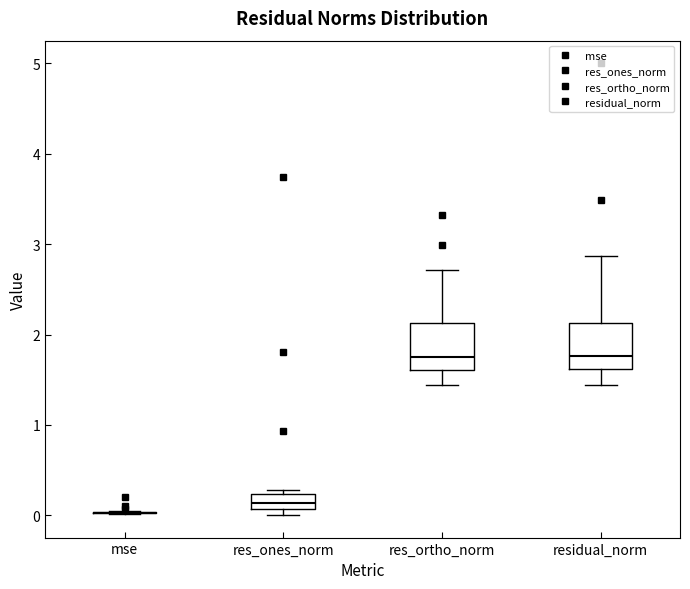

Reading left to right, read every box against the y-axis: the position of its median line, the range the box covers, and the ends of its whiskers. The values are not printed on the chart, so give them approximately, as read against the axis.

mse: box collapsed to a line at 0.0, whiskers 0.0 to 0.0
res_ones_norm: median 0.1 (inside the box), box 0.1 to 0.2, whiskers 0.0 to 0.3
res_ortho_norm: median 1.7, box 1.6 to 2.1, whiskers 1.4 to 2.7
residual_norm: median 1.8, box 1.6 to 2.1, whiskers 1.4 to 2.9